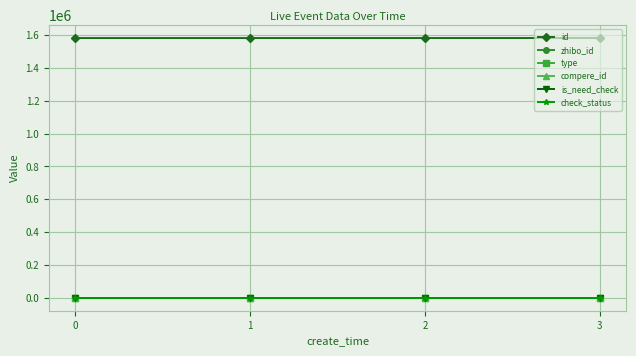

What is the value of the id point at the 4th from the left?

1582666